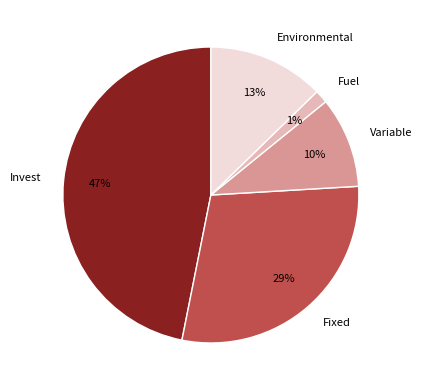

Rank the categories by value from highest to lowest.

Invest, Fixed, Environmental, Variable, Fuel